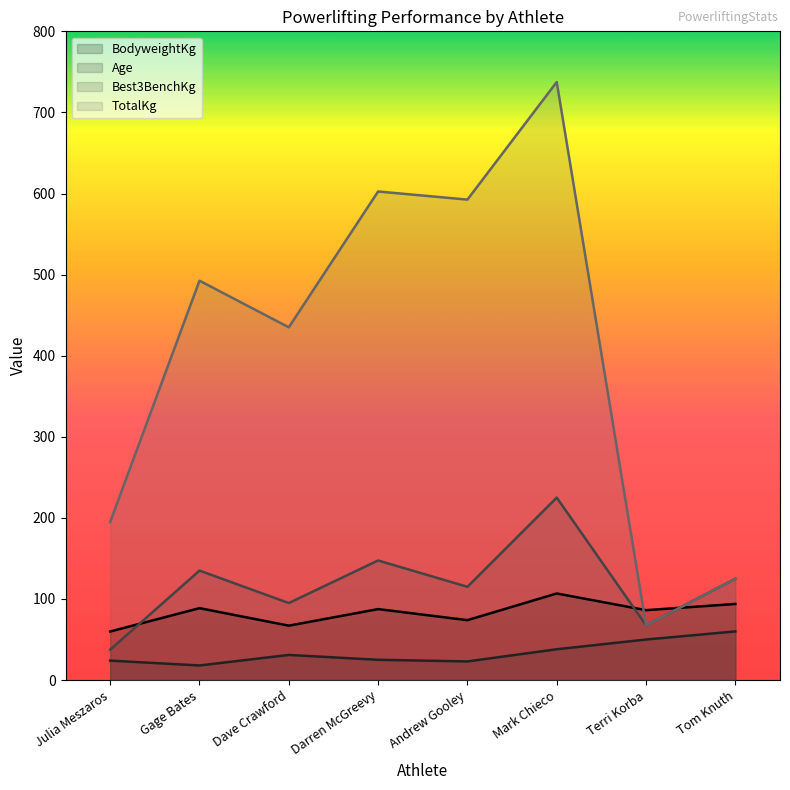

What is the sum of all BodyweightKg values?

664.0